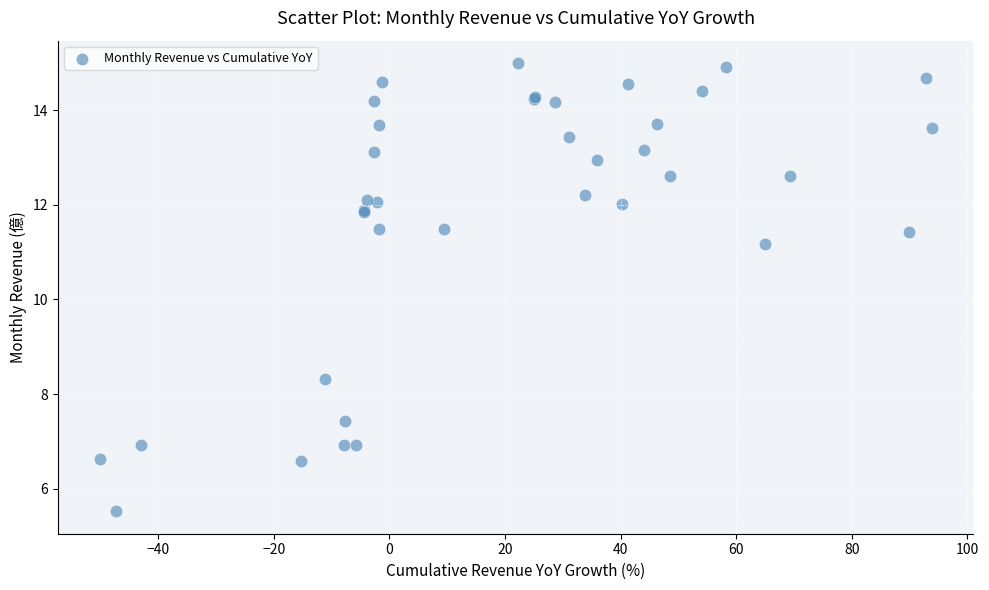

What Y value in the scatter plot is closest to 10?

11.2